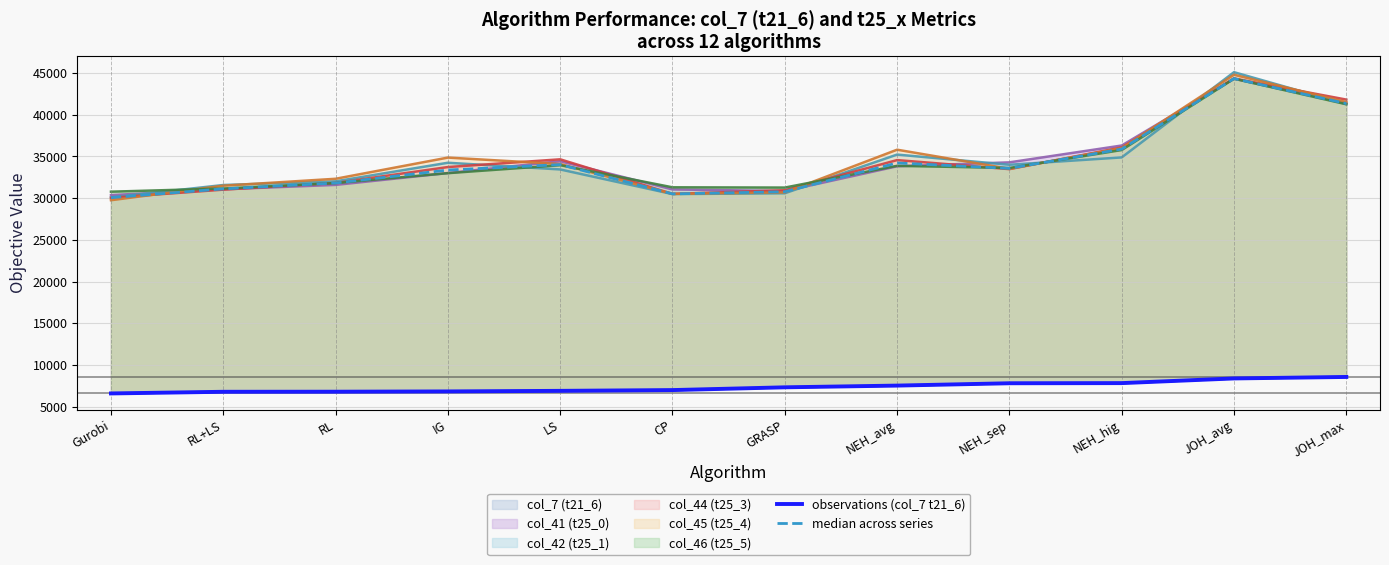

True or false: median across series and observations (col_7 t21_6) intersect in this chart.

False